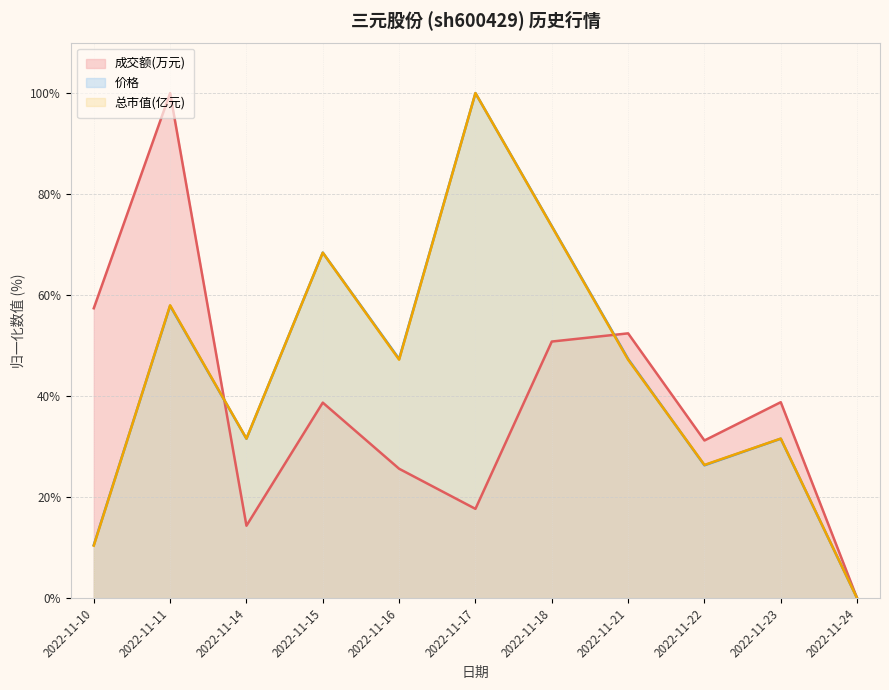

Which category has the lowest value across all series?

2022-11-24